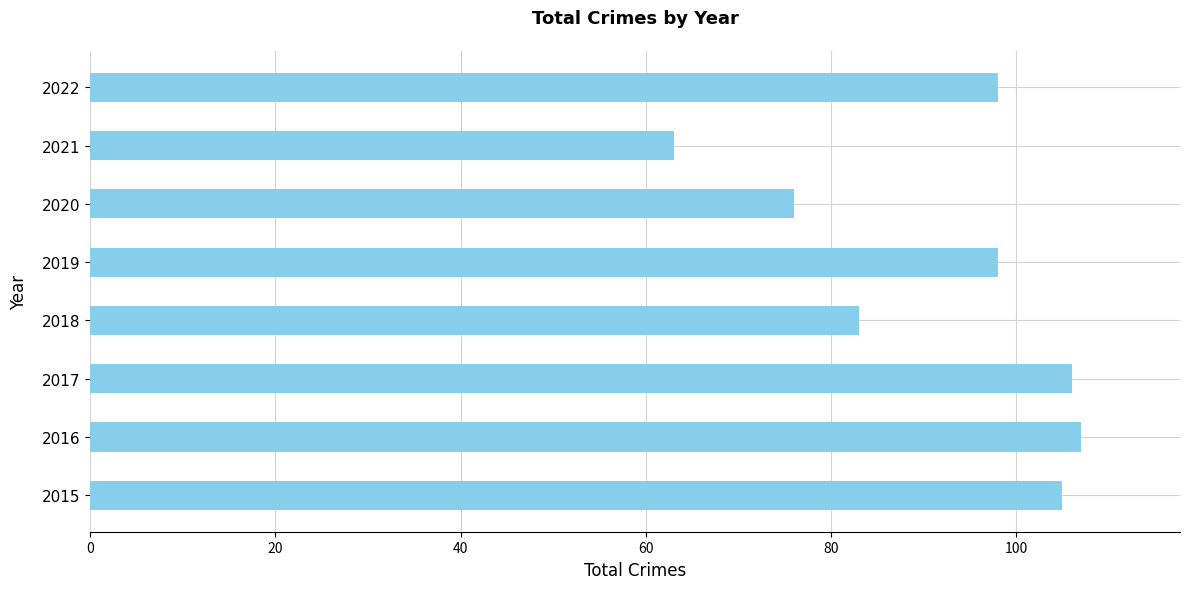

At which label is the value closest to 85?

2018